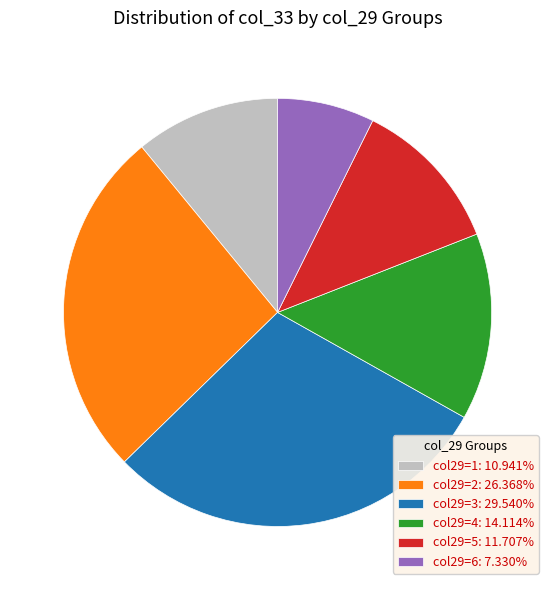

Do col29=3: 29.540% and col29=5: 11.707% together represent more than half of the pie?

No